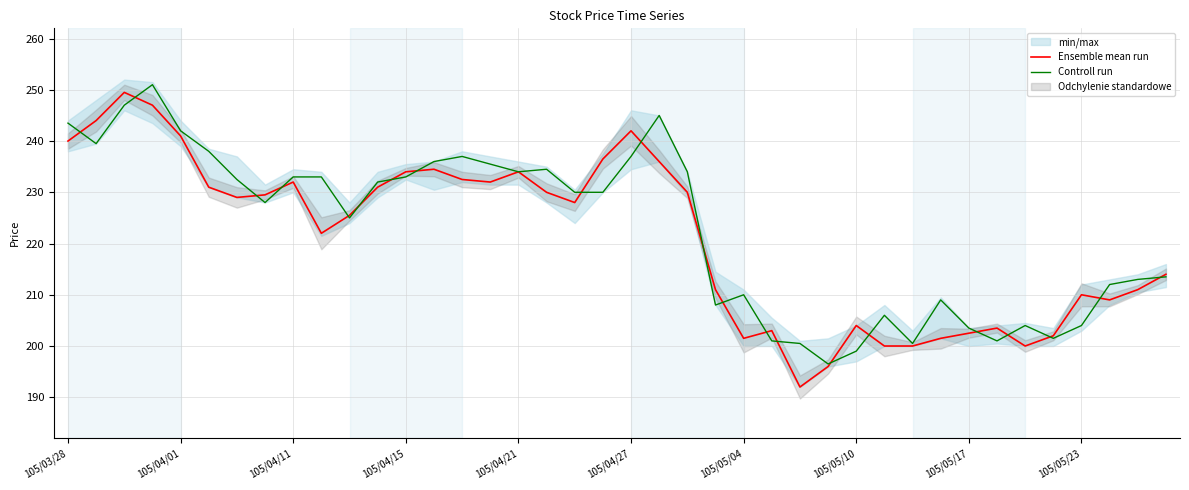

Is it true that Controll run equals 322.9 at 105/04/11?

False